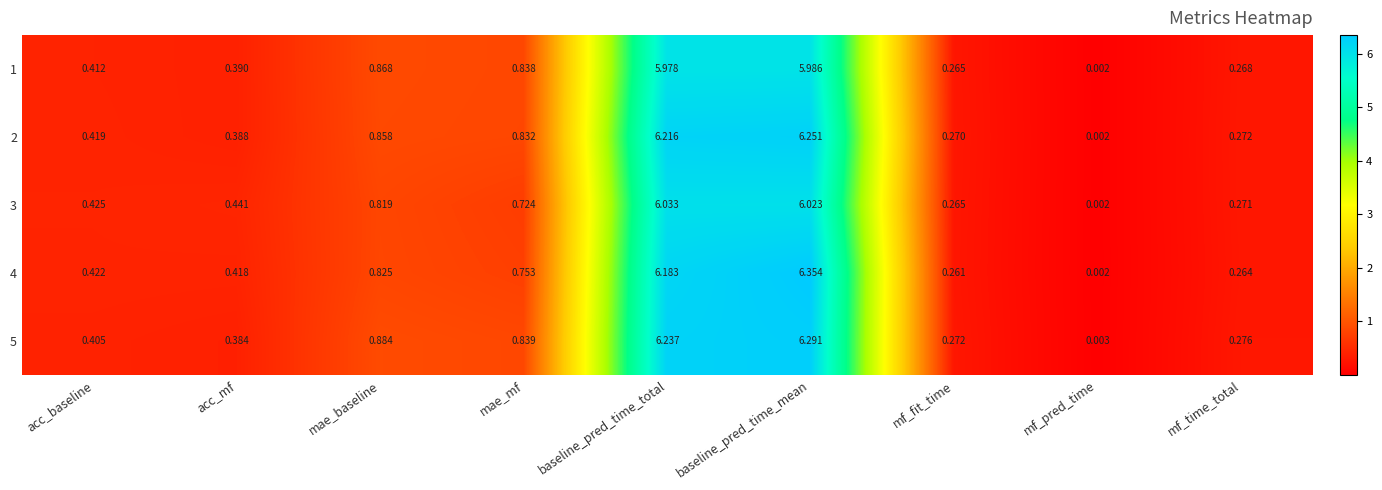

At how many categories does at least one series exceed 2?

2